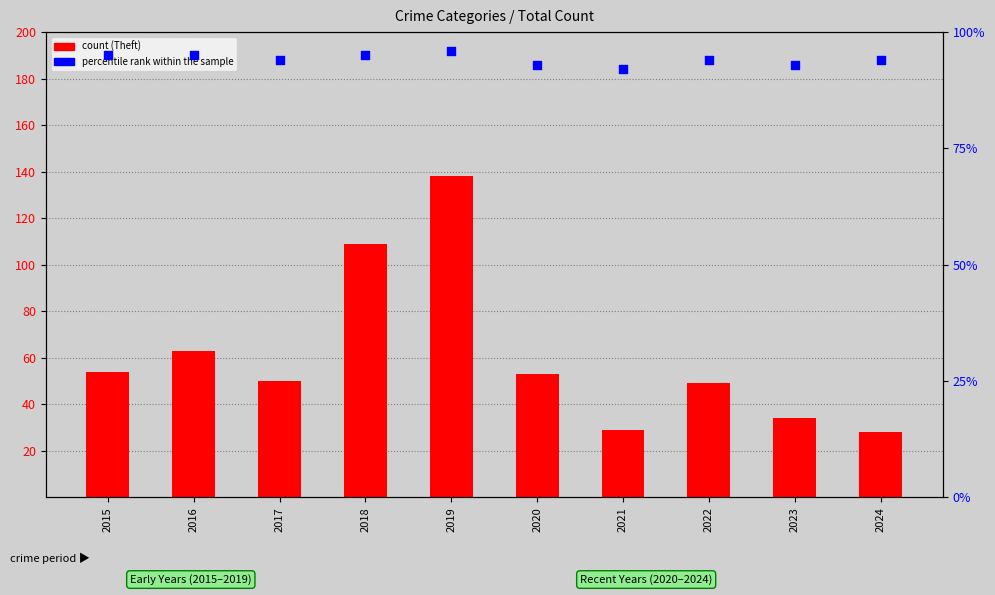

Which series has the largest total across all categories?

percentile rank within the sample